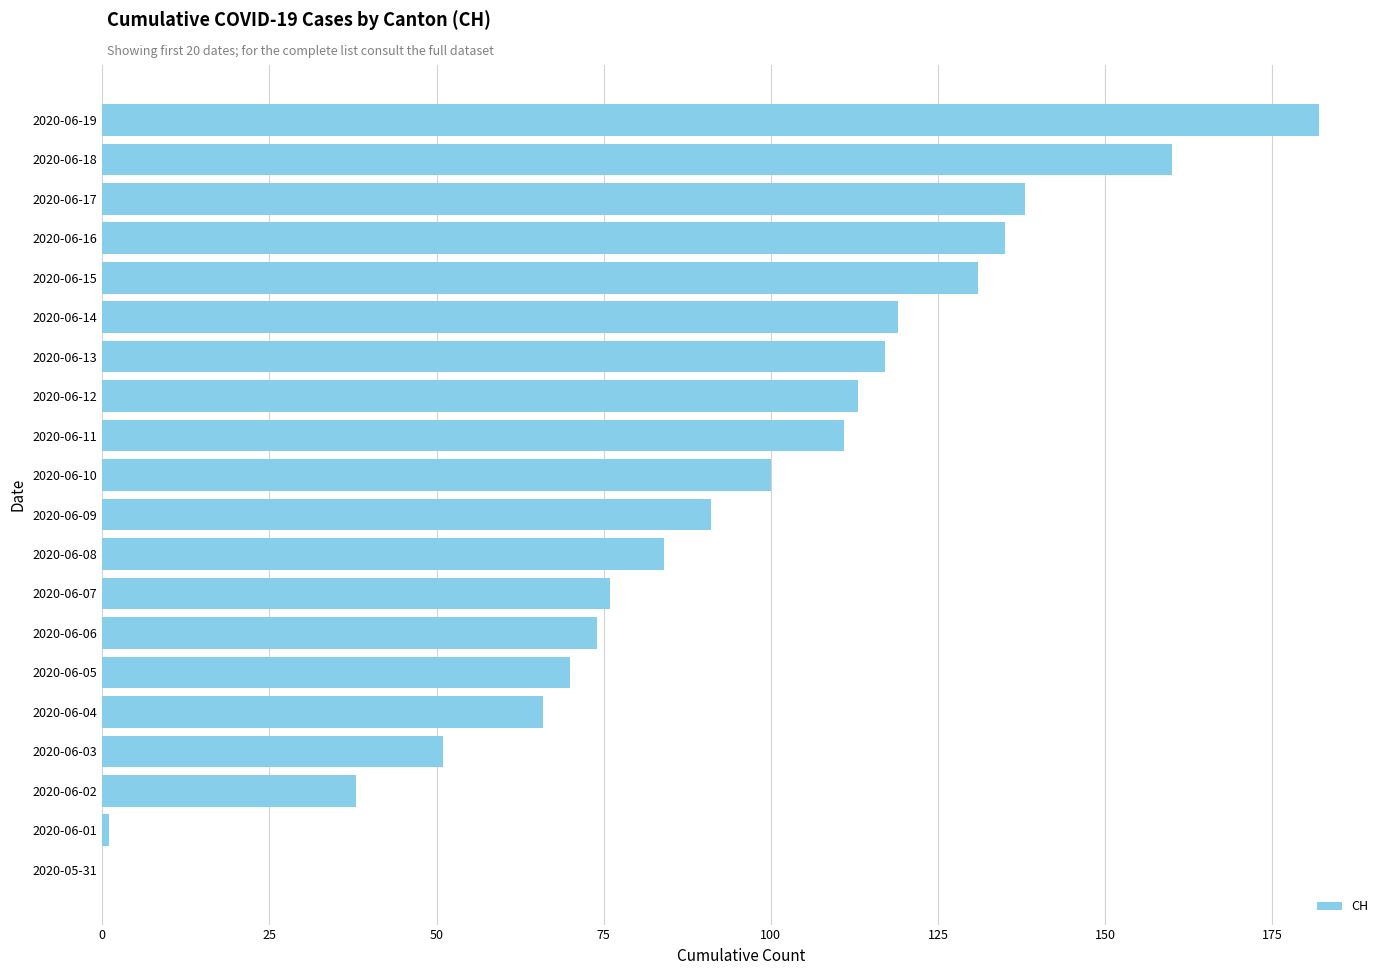

At which label is the value closest to 91?

2020-06-09